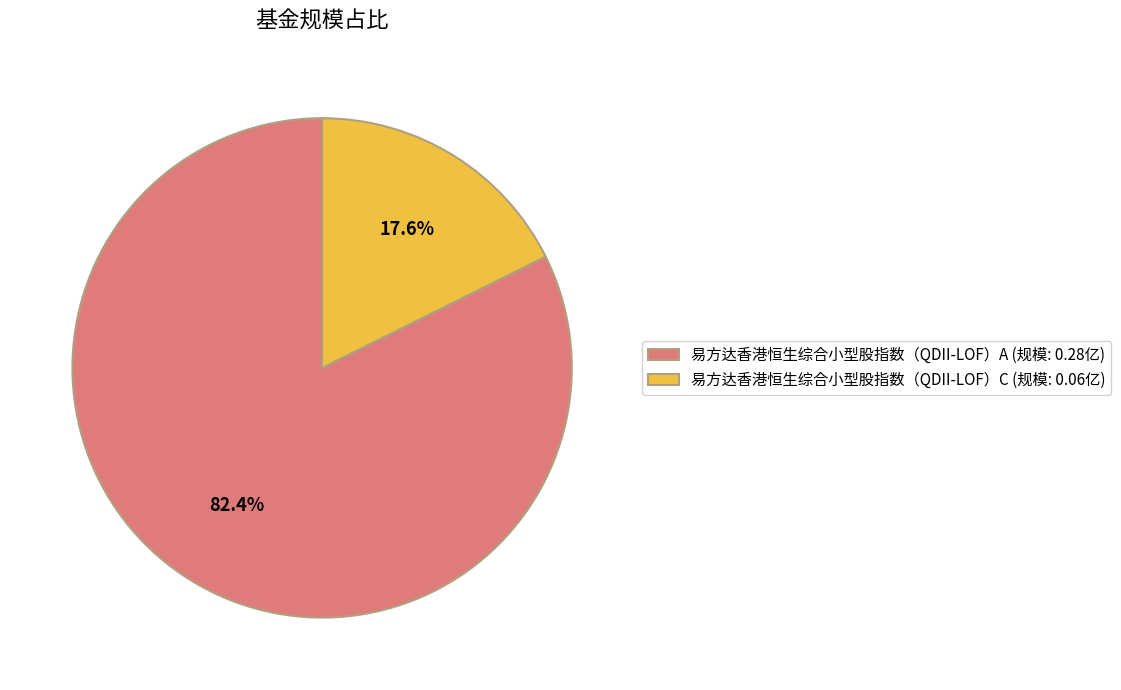

What percentage do 易方达香港恒生综合小型股指数（QDII-LOF）A and 易方达香港恒生综合小型股指数（QDII-LOF）C together represent?

100.0%